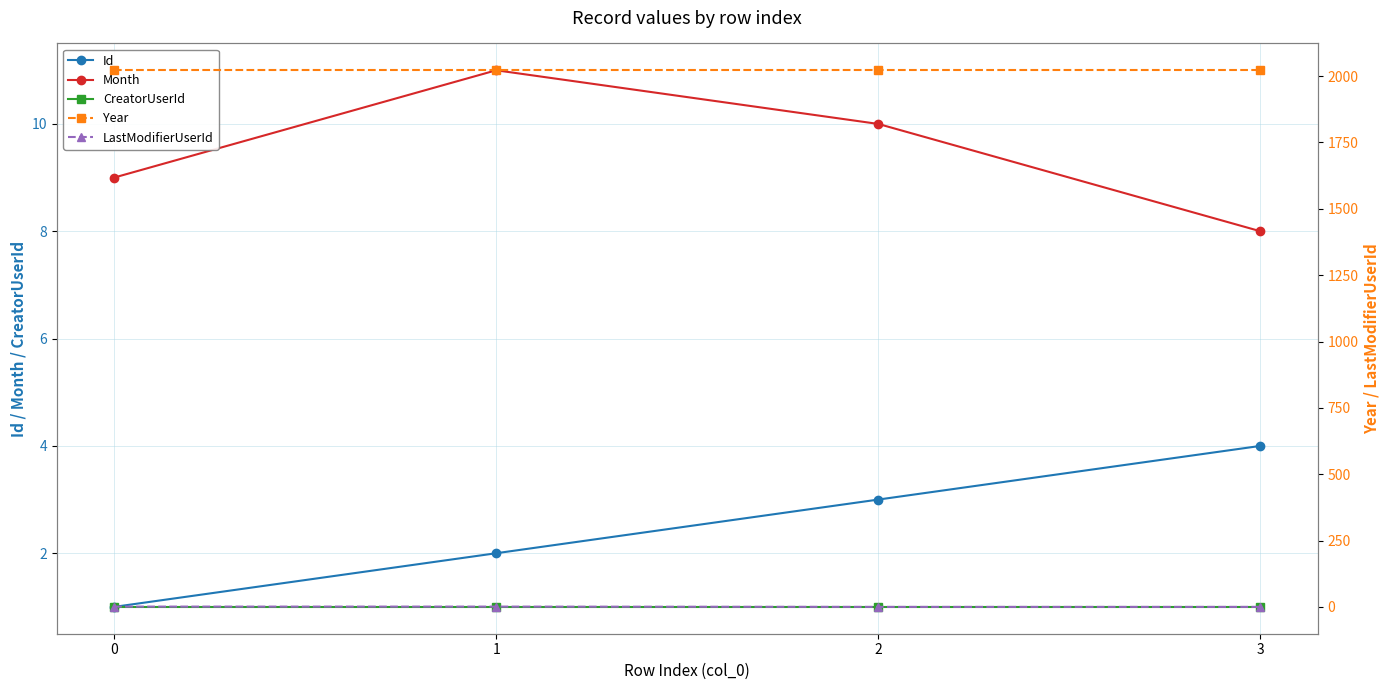

What is the value of the Id point at the 2nd from the left?

2